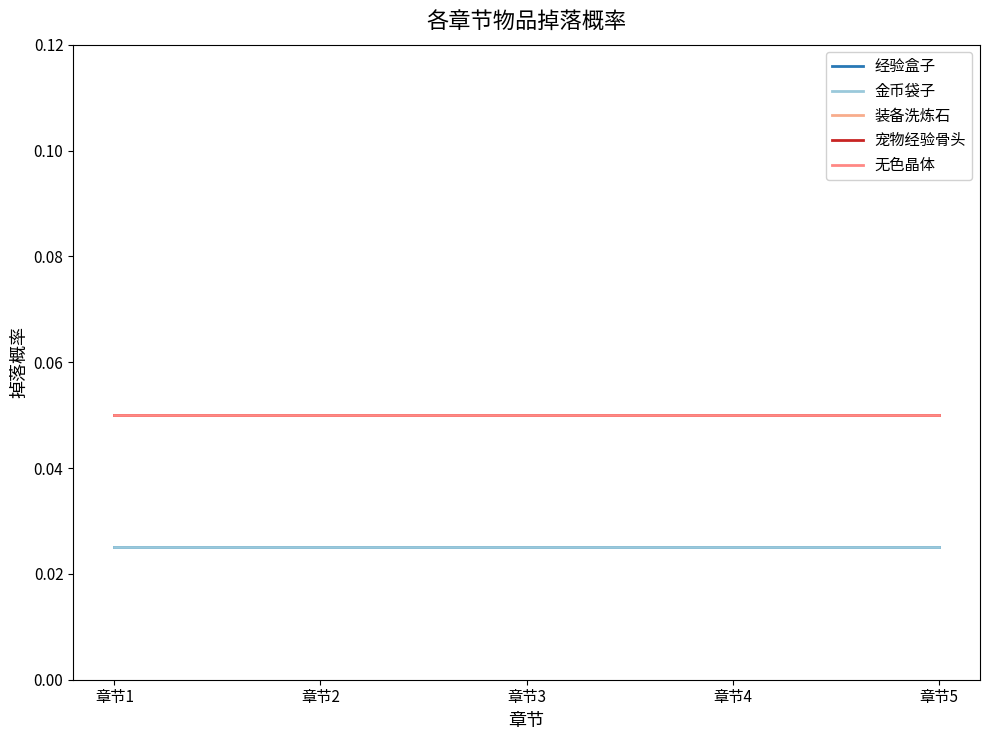

Does the chart display data point markers on the line(s)?

No